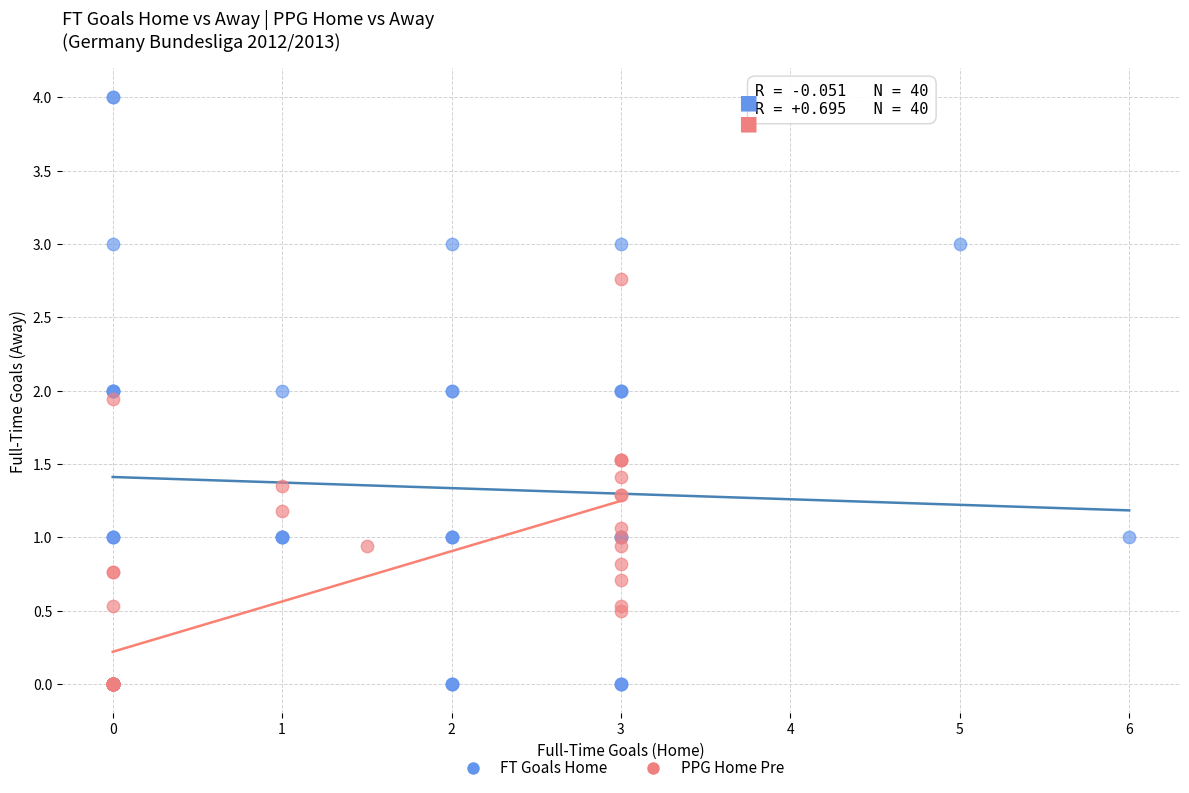

Which series contains the highest Y value?

FT Goals Home